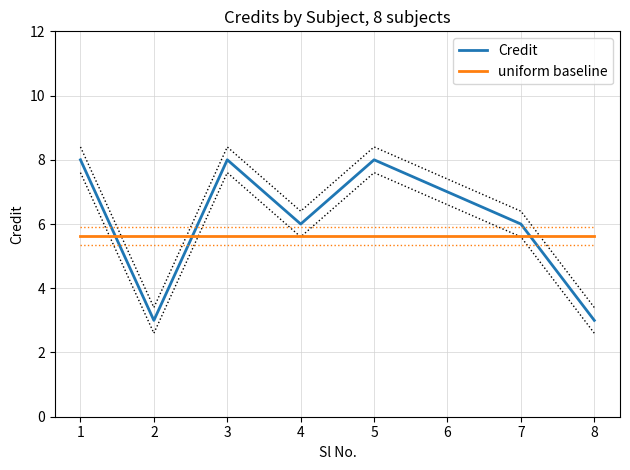

How many intersections are there between Credit and uniform baseline?

3